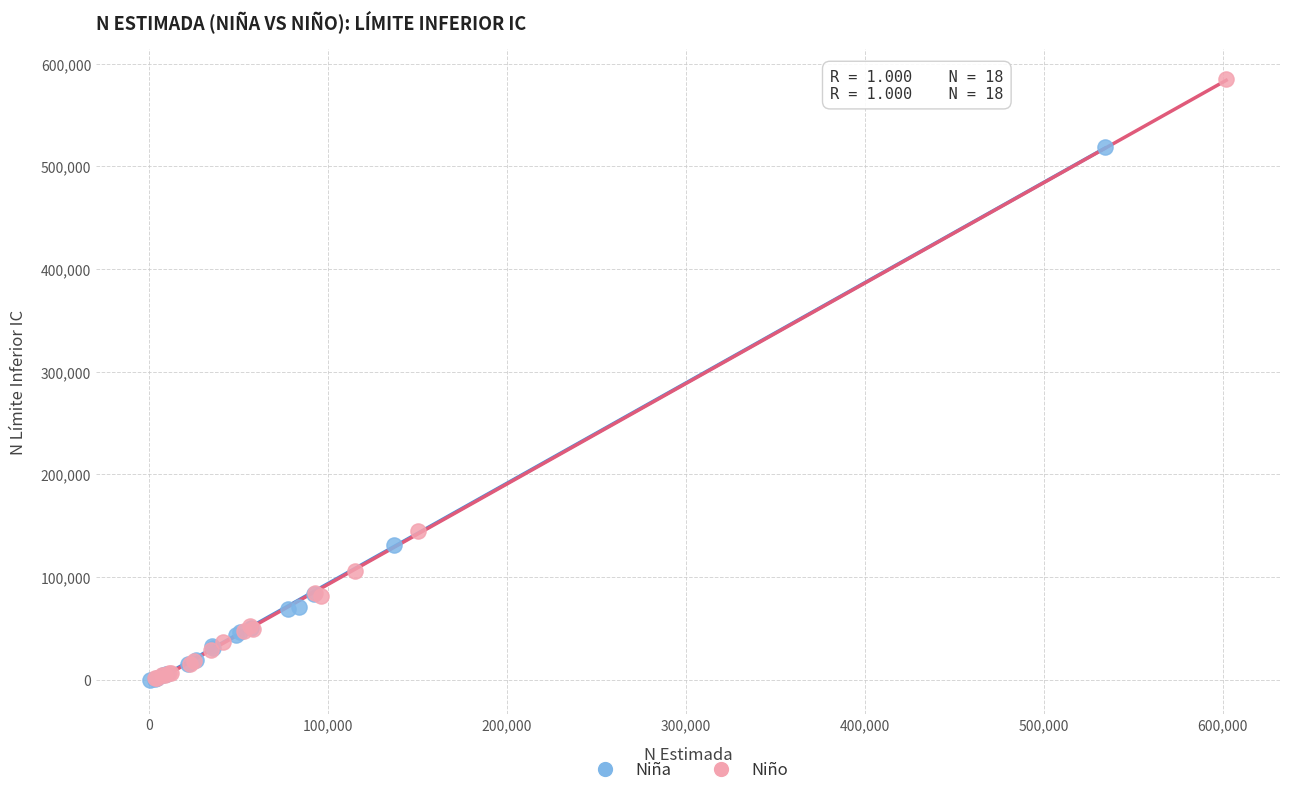

Which series has the widest spread of Y values?

Niño